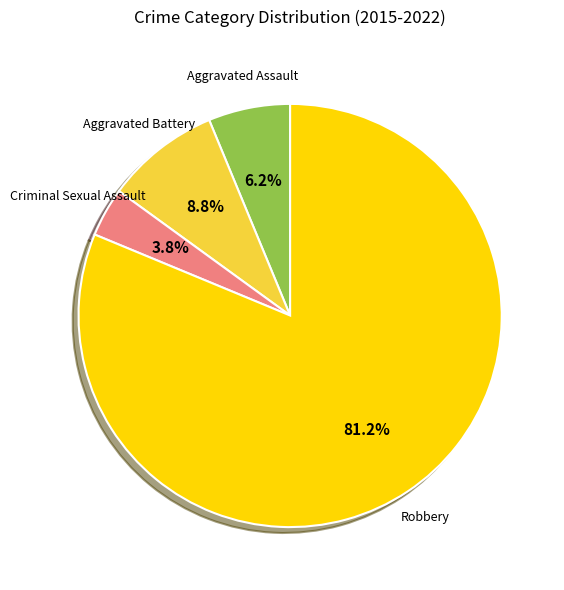

Is there any slice that represents more than half of the pie?

Yes